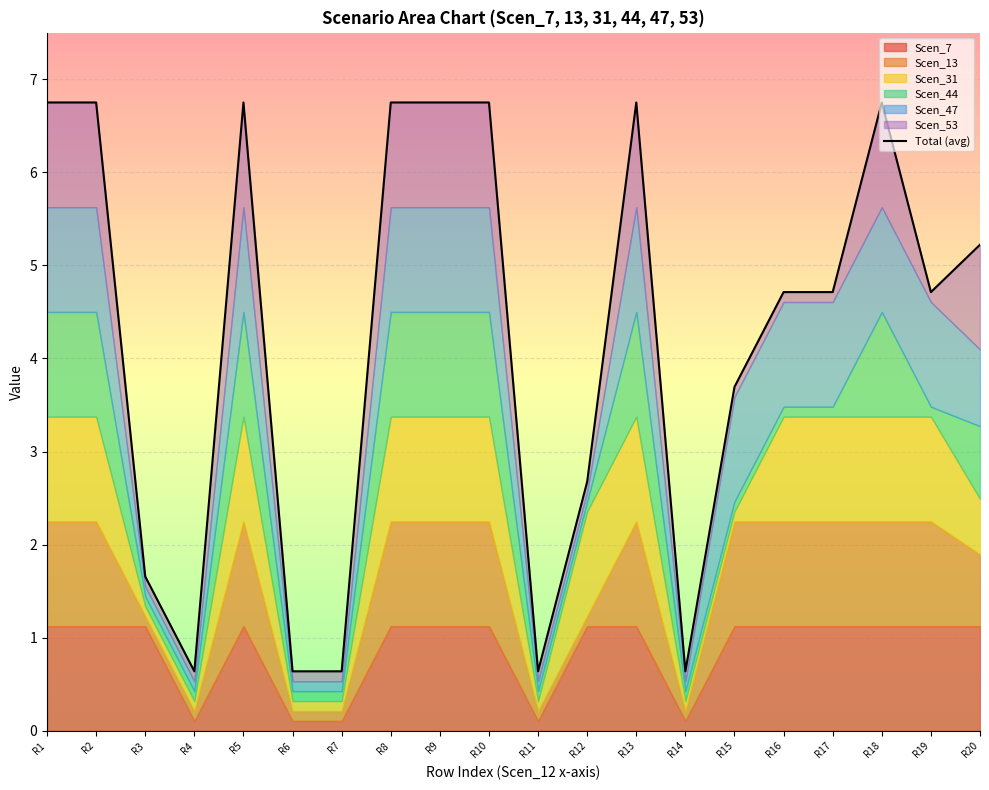

What is the difference between the values at R14 and R13?

6.1